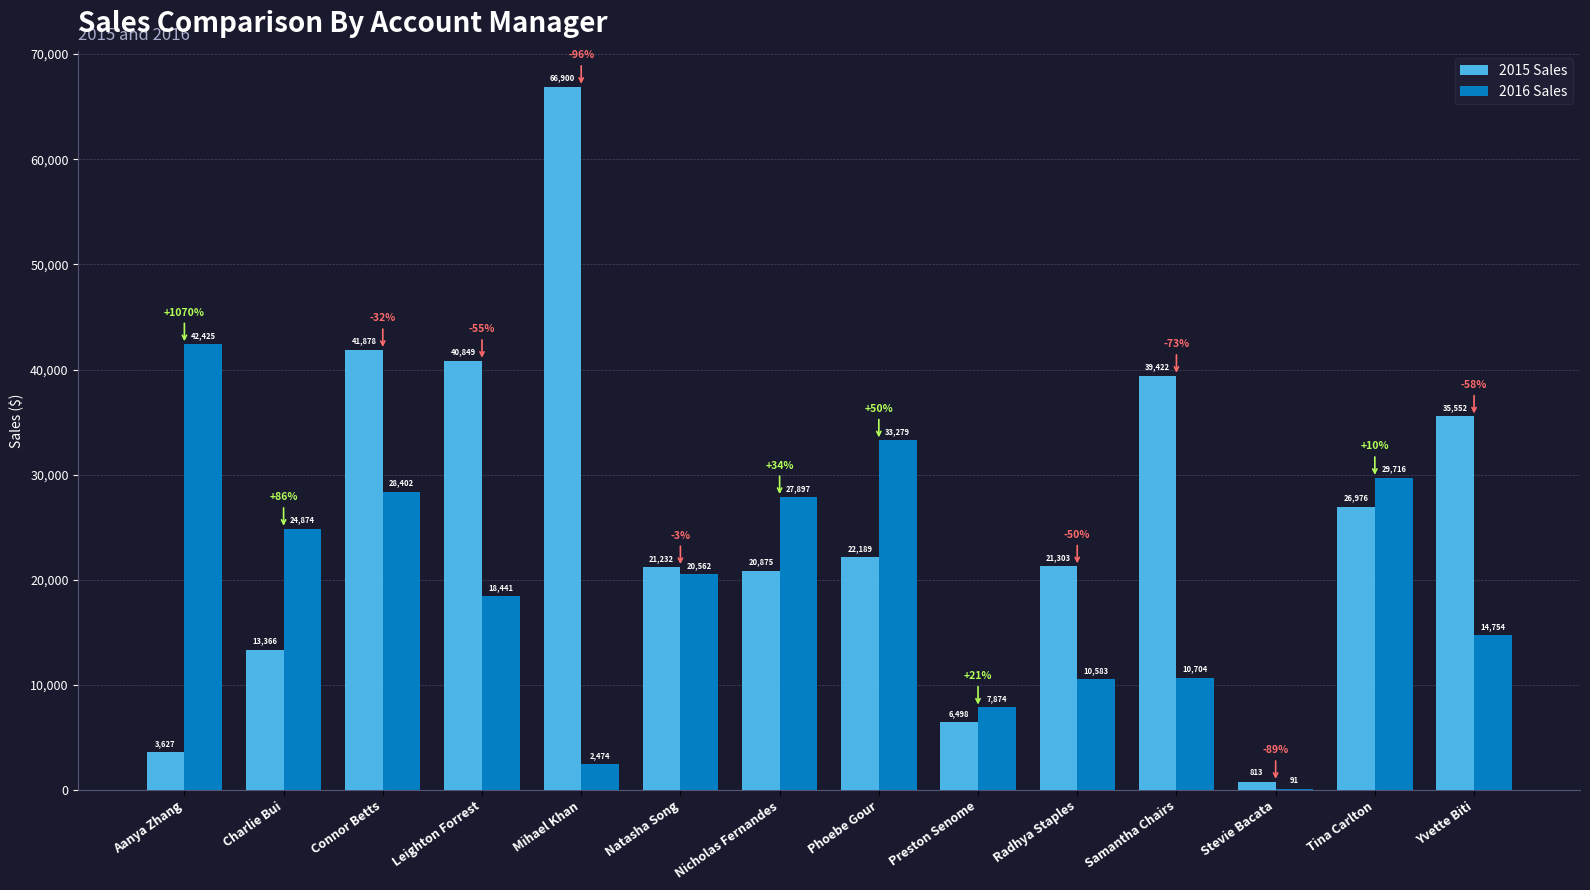

Is it true that 2015 Sales equals 36081.2 at Nicholas Fernandes?

False